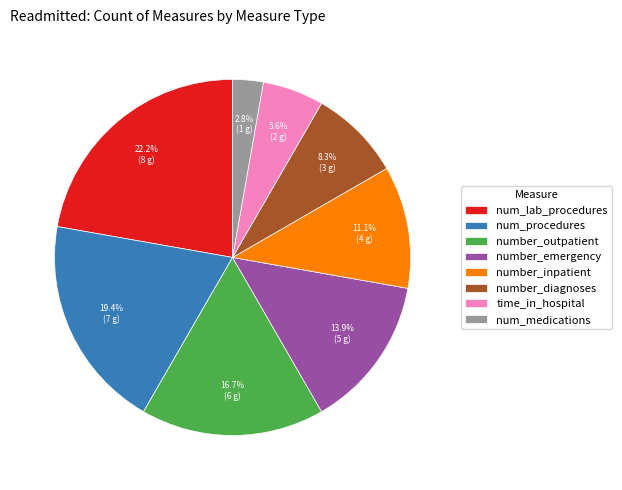

What percentage do number_emergency and num_lab_procedures together represent?

36.1%